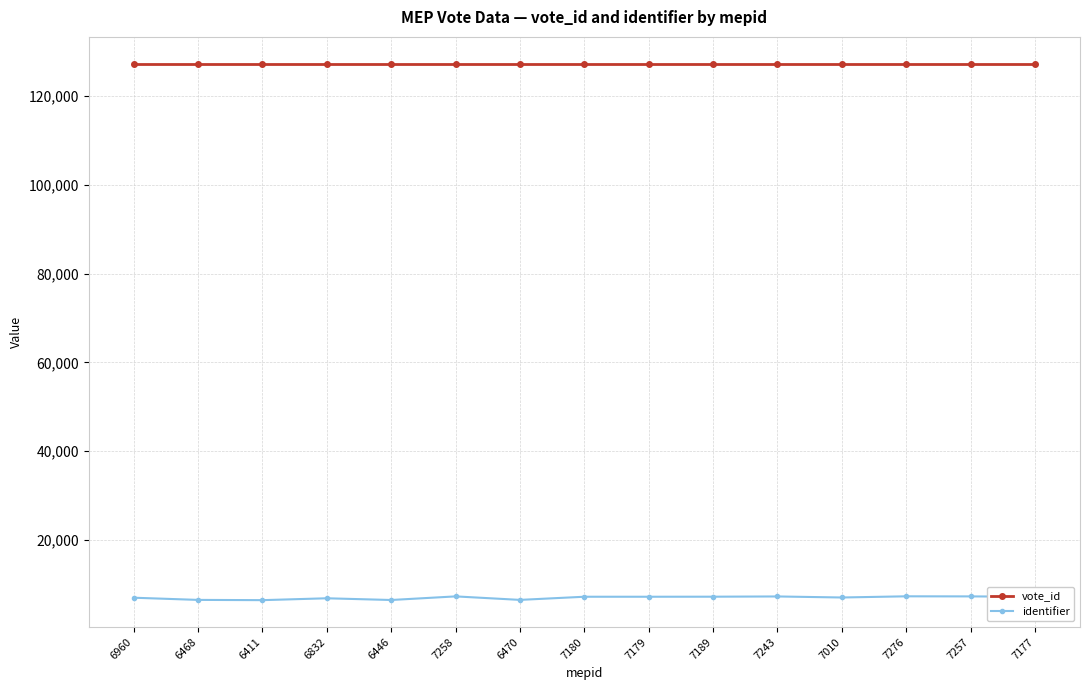

True or false: vote_id and identifier intersect in this chart.

False